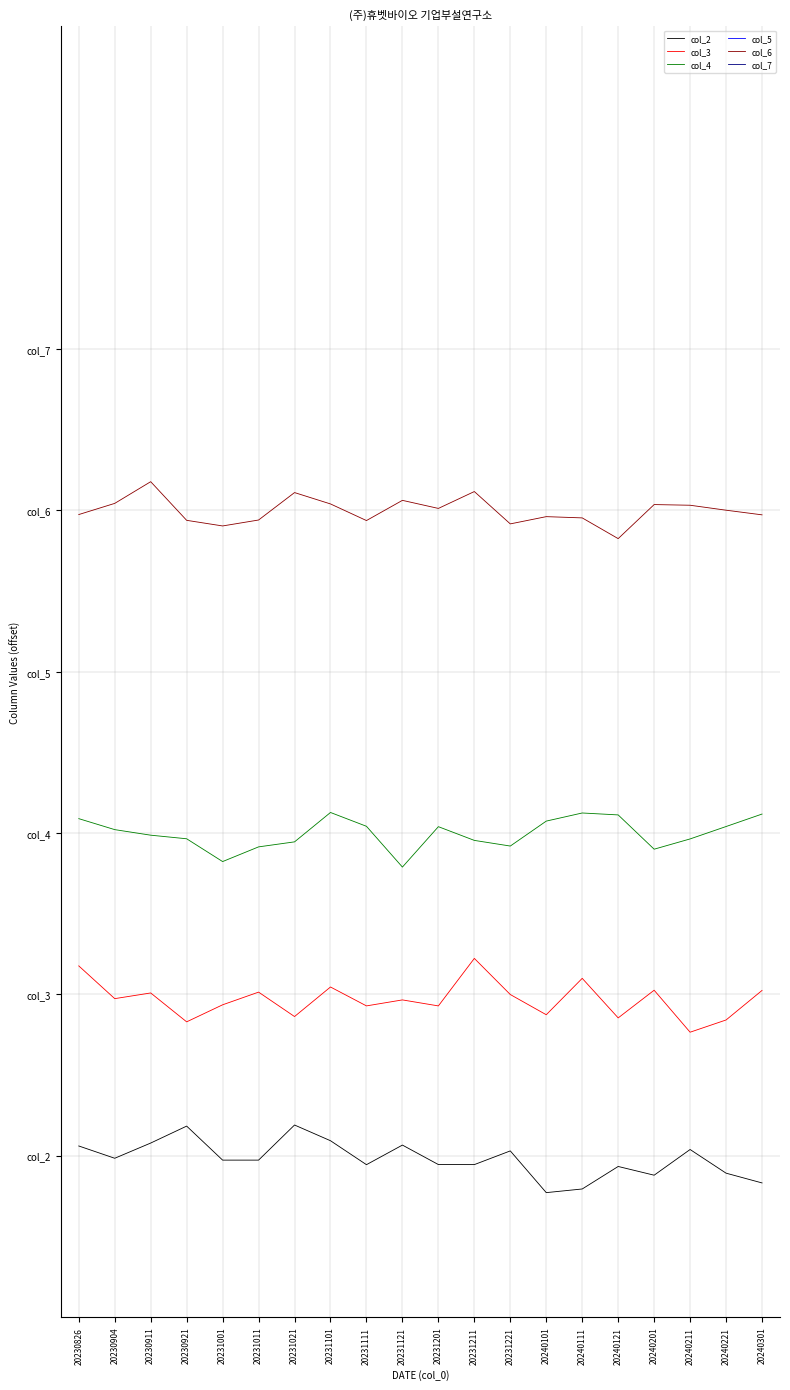

Where is col_4 nearest to the value 0?

20231121